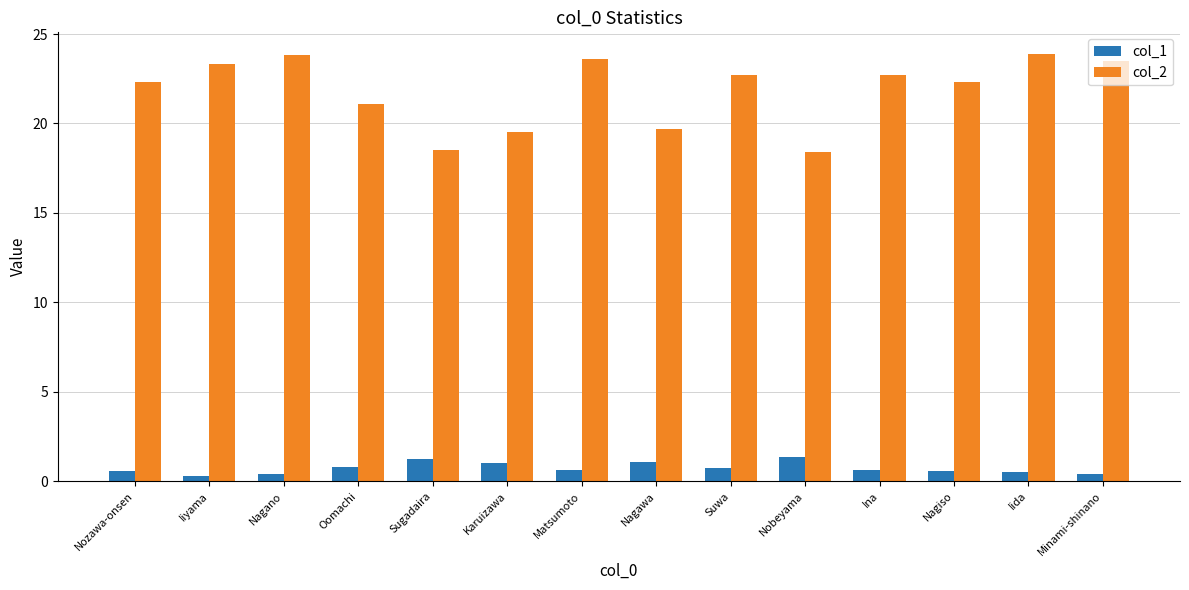

Rank the series by their average value, from lowest to highest.

col_1, col_2